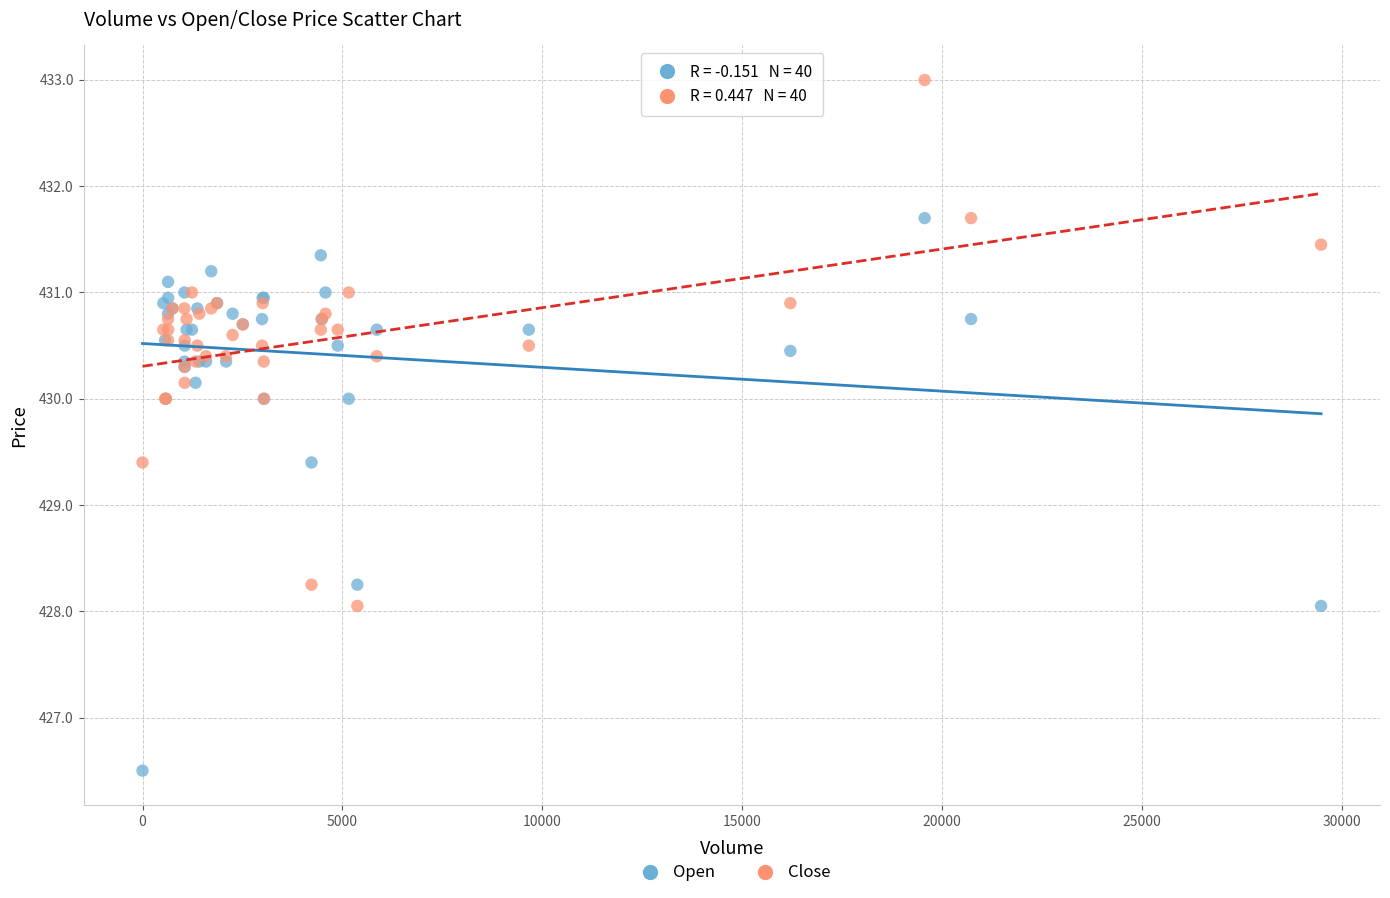

Which series reaches the minimum Y coordinate?

Open